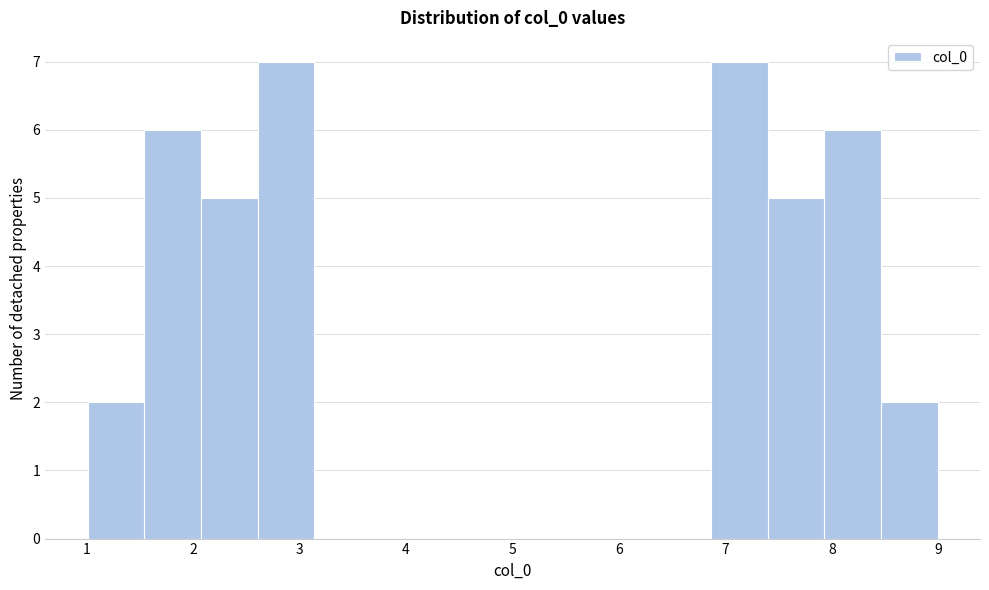

How tall is the bar that spans 2.1 to 2.6 on the x-axis? Neither the bar edges nor the heights are printed on the chart, so give them approximately, as read against the axes.

5